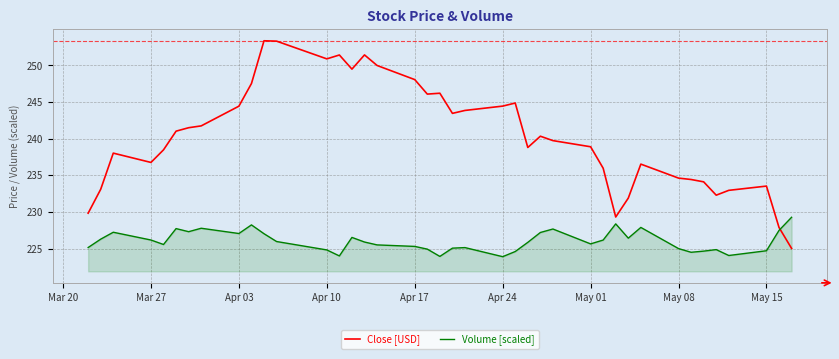

How many times do Volume [scaled] and Close [USD] cross each other?

1